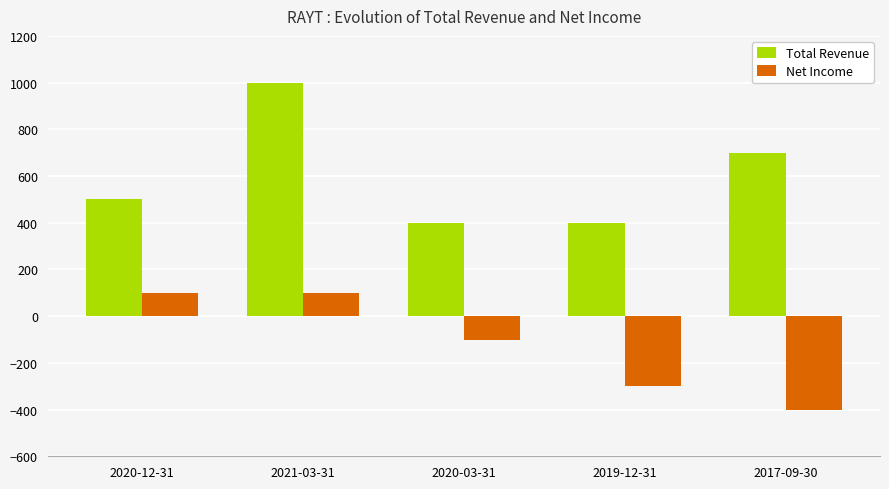

Count the number of categories in the chart.

5